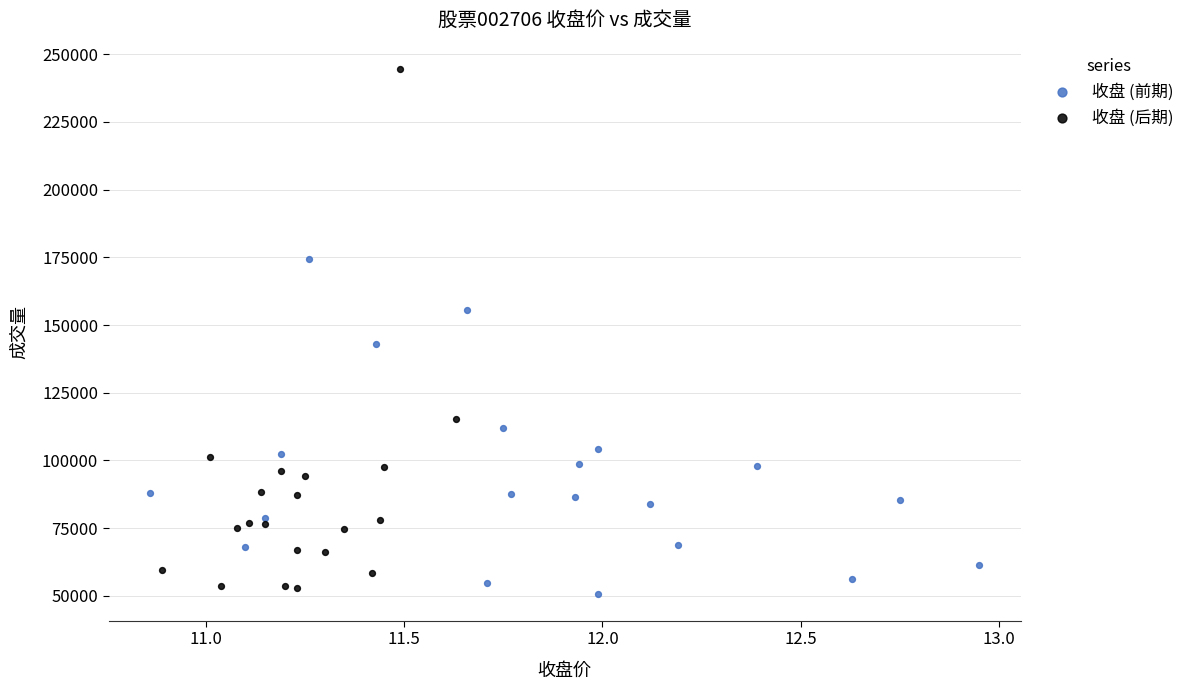

Which series reaches the maximum Y coordinate?

收盘 (后期)